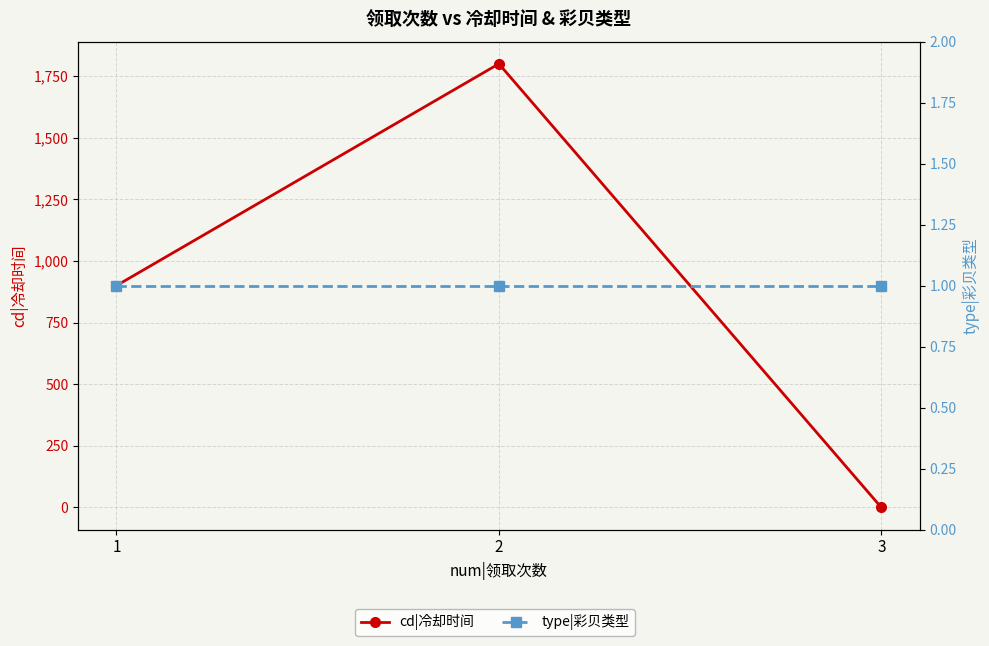

What is the greatest value displayed?

1800